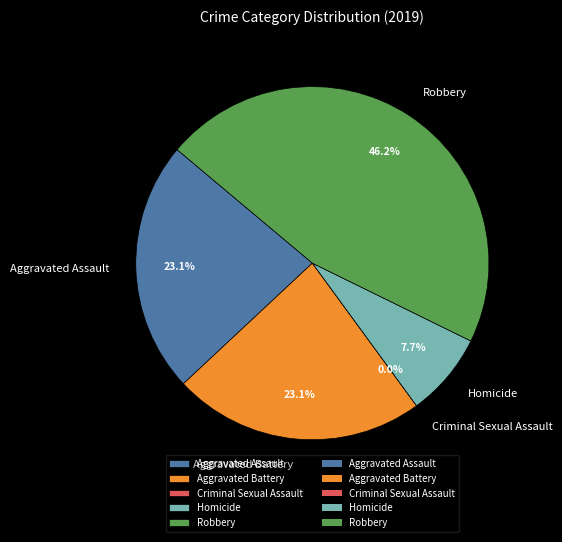

The Robbery slice represents 52% of the pie. True or false?

False